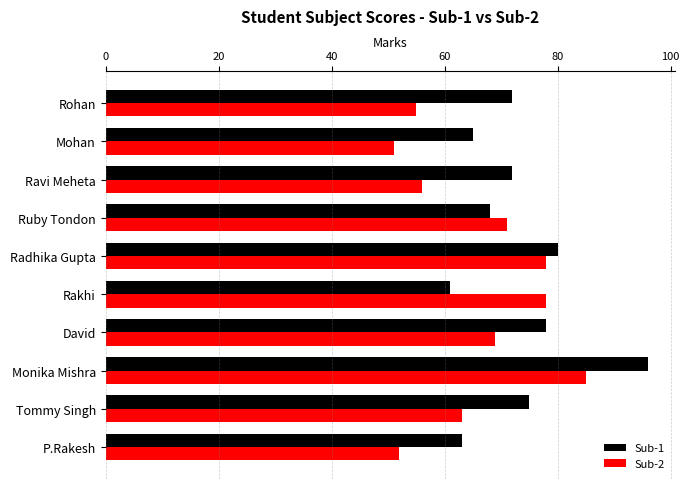

Which series changed the most between David and P.Rakesh?

Sub-2